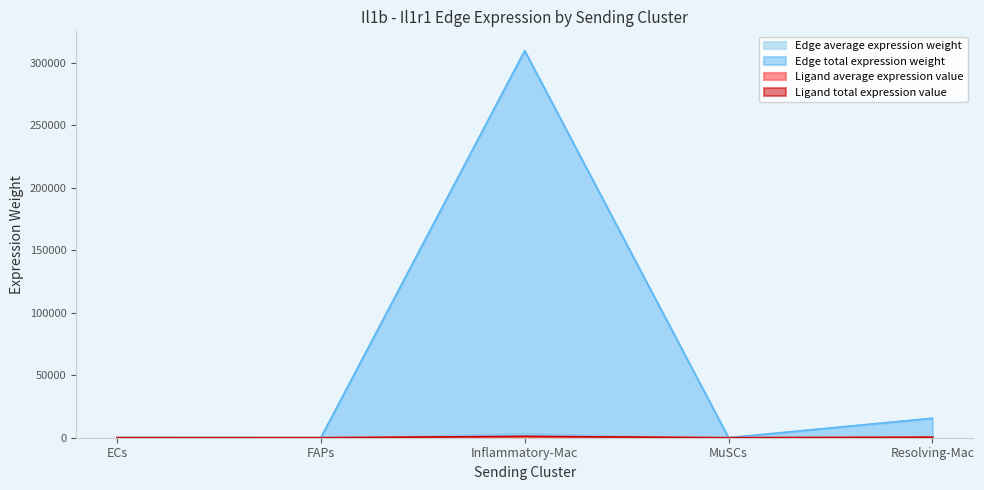

Reading left to right, list all the values displayed in this chart.

Edge average expression weight: 14.4	5.6	4653.4	18.2	1733.6
Edge total expression weight: 130.0	50.3	309867.2	72.7	15602.7
Ligand average expression value: 1.1	0.1	357.7	1.6	133.3
Ligand total expression value: 3.3	0.2	1073.2	3.1	399.8